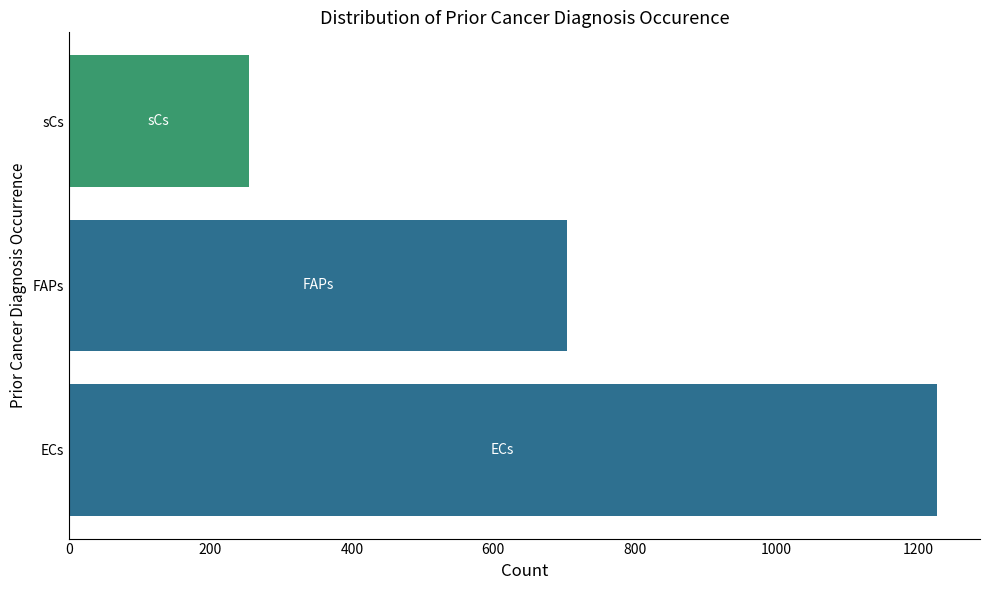

List the labels in order of value, largest first.

ECs, FAPs, sCs